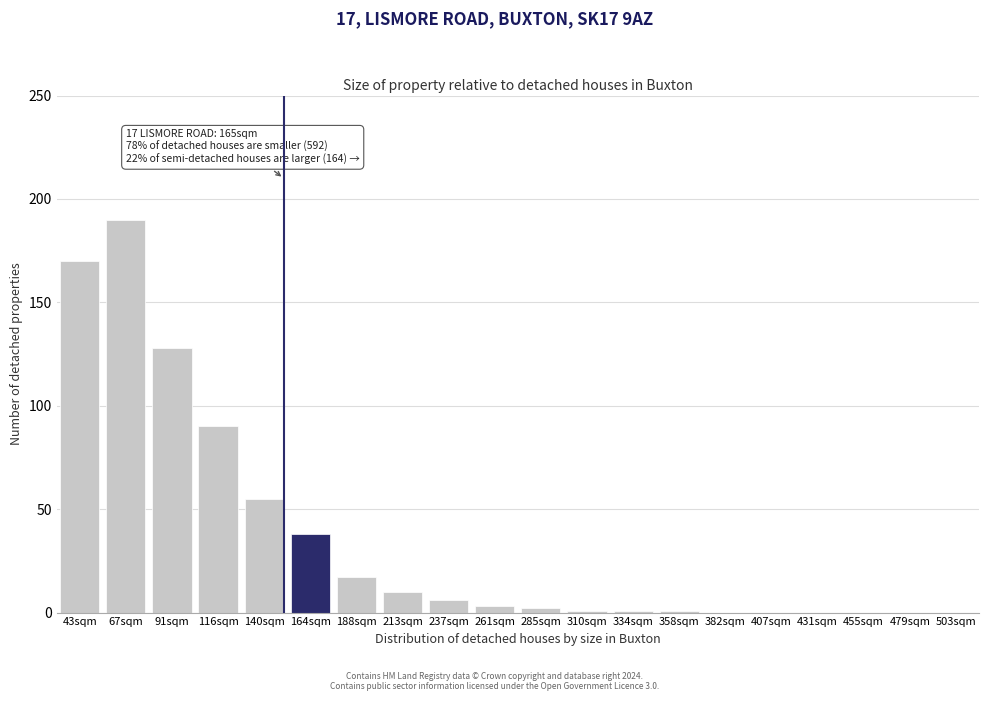

Reading left to right, what are all the values shown in this chart?

43sqm=170	67sqm=190	91sqm=128	116sqm=90	140sqm=55	164sqm=38	188sqm=17	213sqm=10	237sqm=6	261sqm=3	285sqm=2	310sqm=1	334sqm=1	358sqm=1	382sqm=0	407sqm=0	431sqm=0	455sqm=0	479sqm=0	503sqm=0